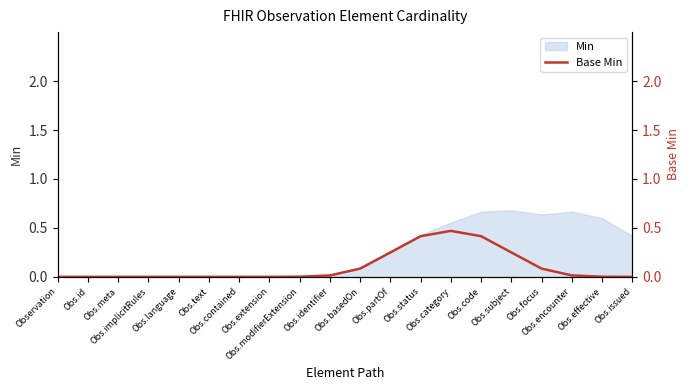

Reading left to right, transcribe all the data shown in this chart.

0.0	0.0	0.0	0.0	0.0	0.0	0.0	0.0	0.0	0.0	0.1	0.2	0.4	0.5	0.4	0.2	0.1	0.0	0.0	0.0